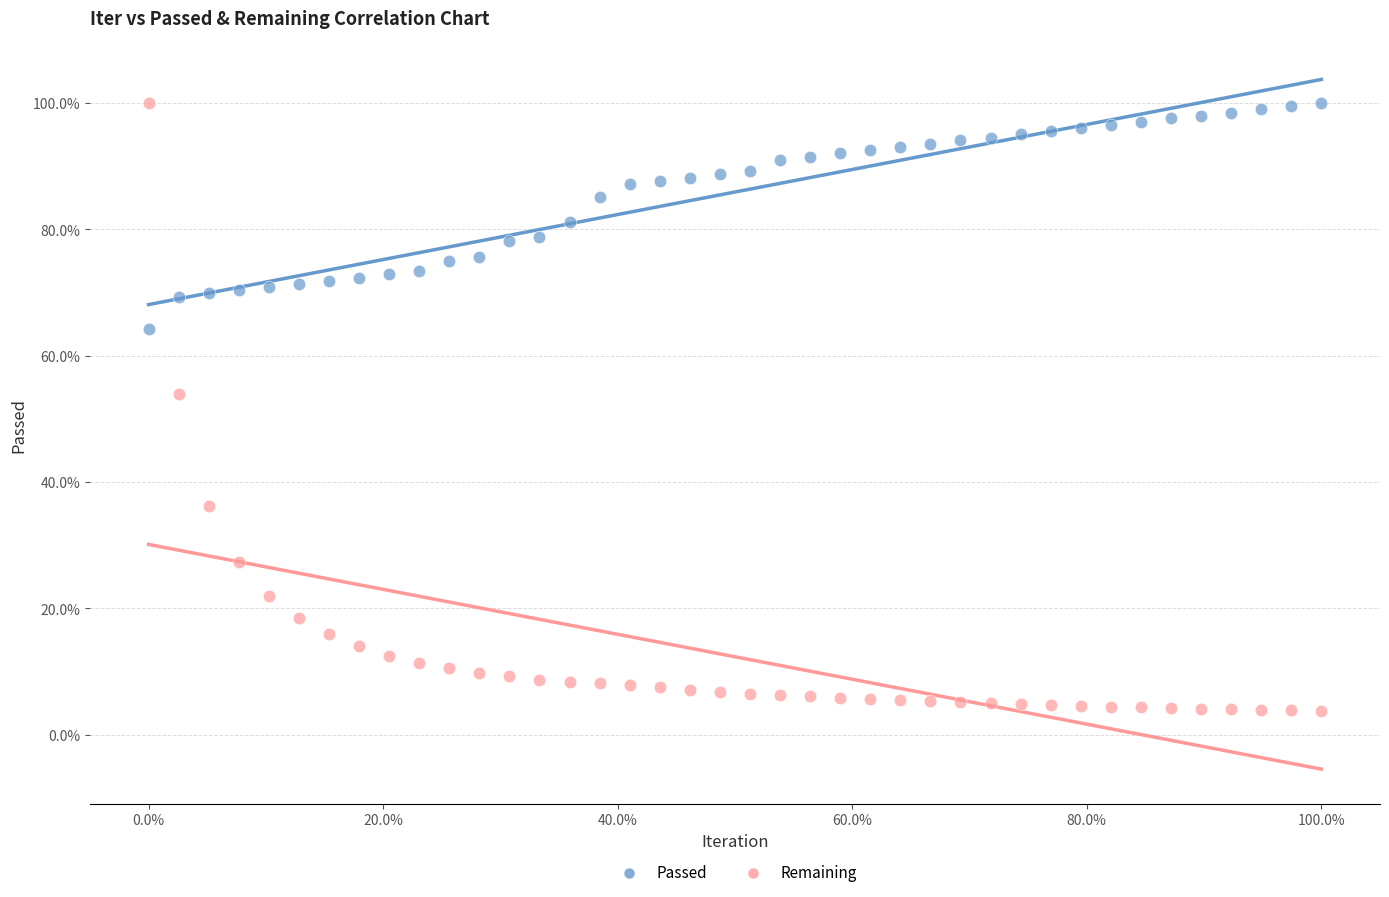

What are all the series names shown in the legend?

Passed, Remaining